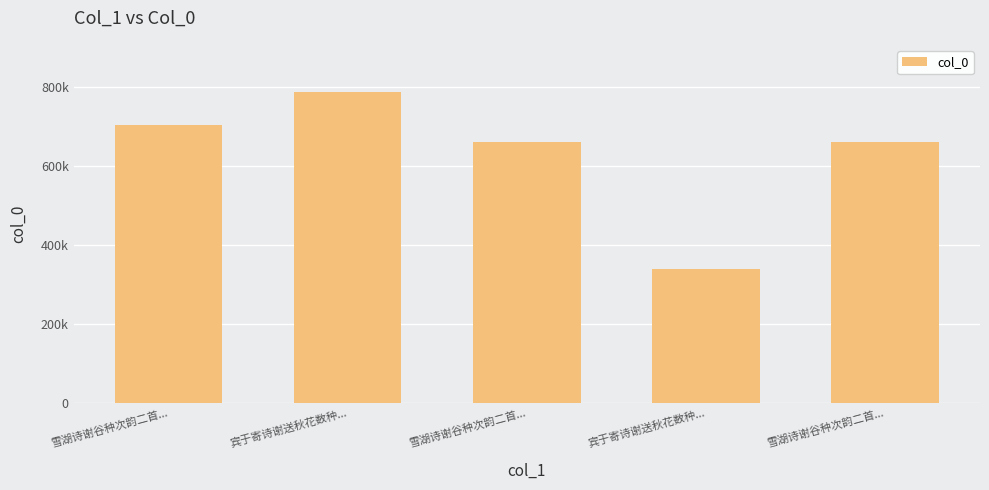

What value does the data have at 雪湖诗谢谷种次韵二首..., to the nearest 10?

702960